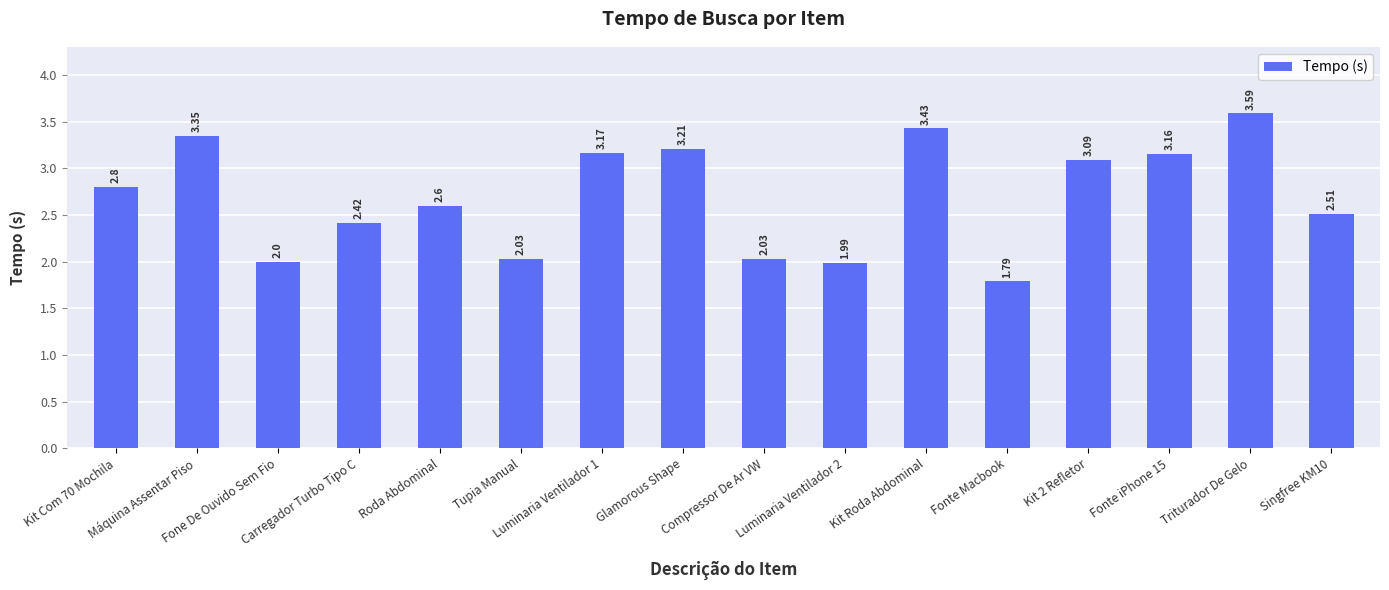

What is the label of the 12th bar from the left?

Fonte Macbook